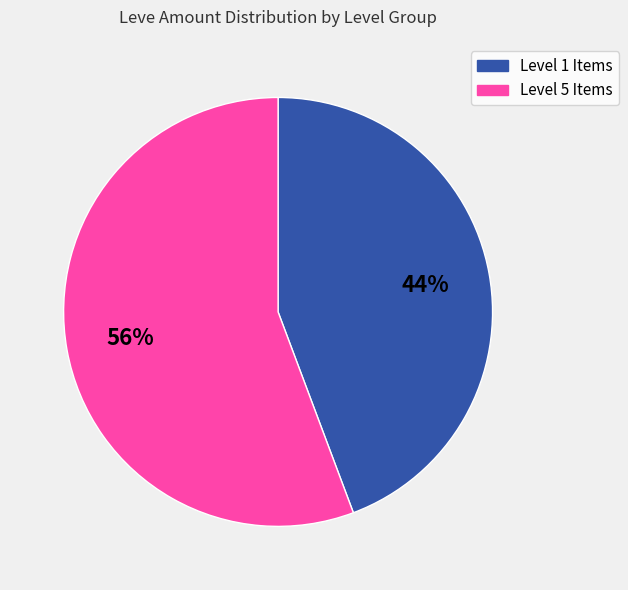

Is there a majority slice in this chart?

Yes